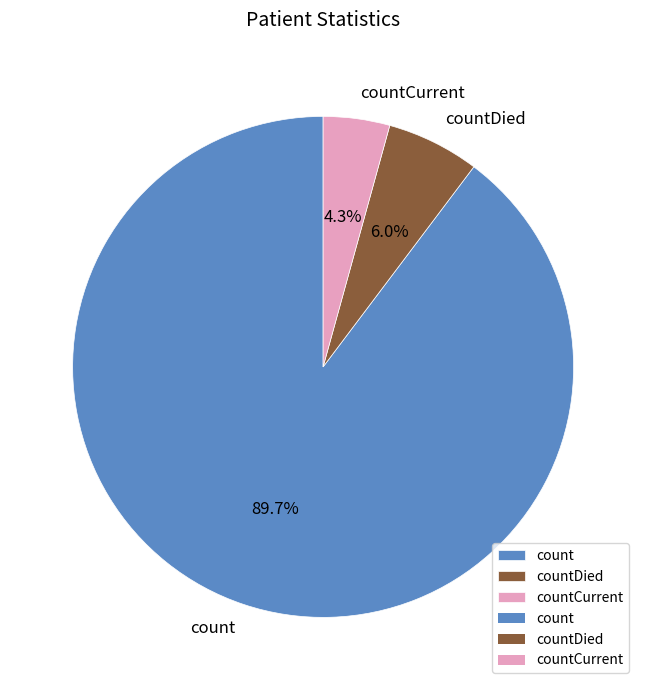

To the nearest percent, what percentage of the pie is count?

90%